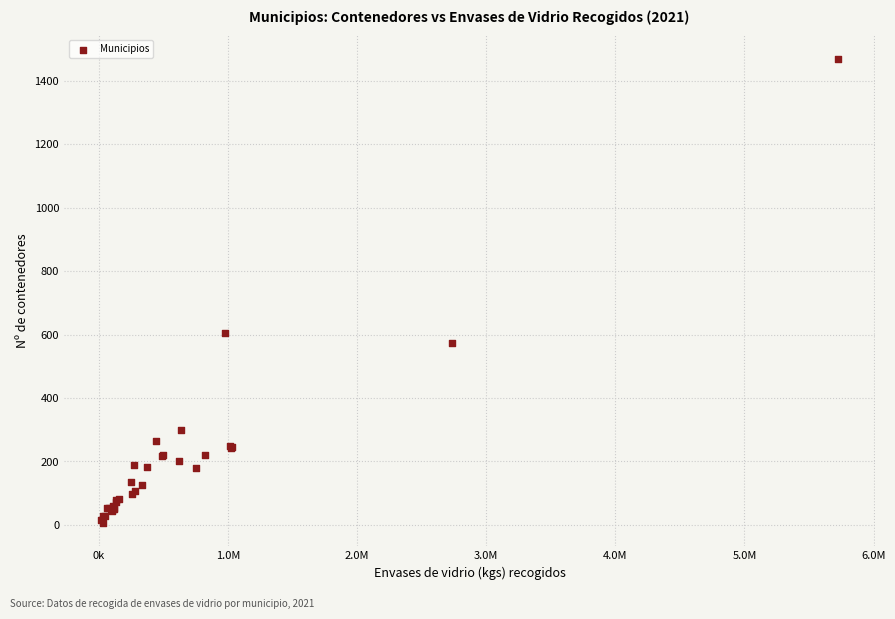

What Y value in the scatter plot is closest to 737?

605